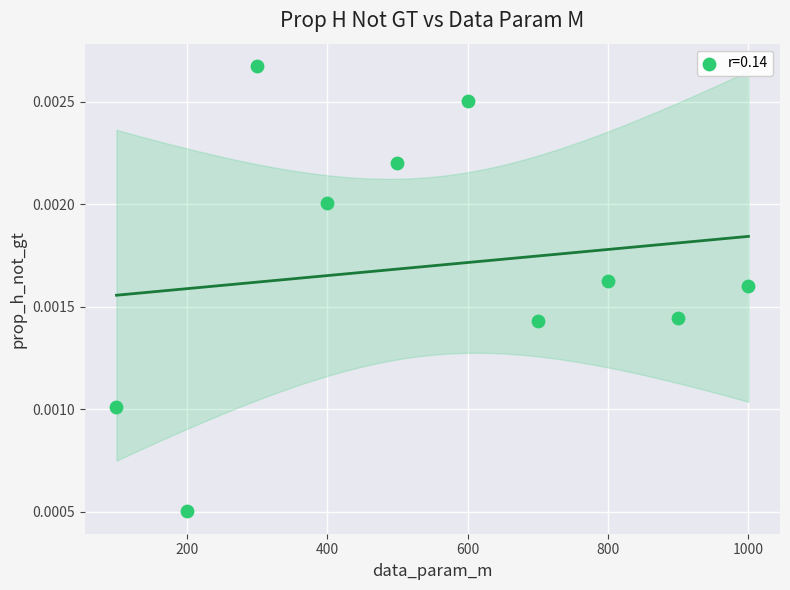

What is the range of X values (max minus min)?

900.0